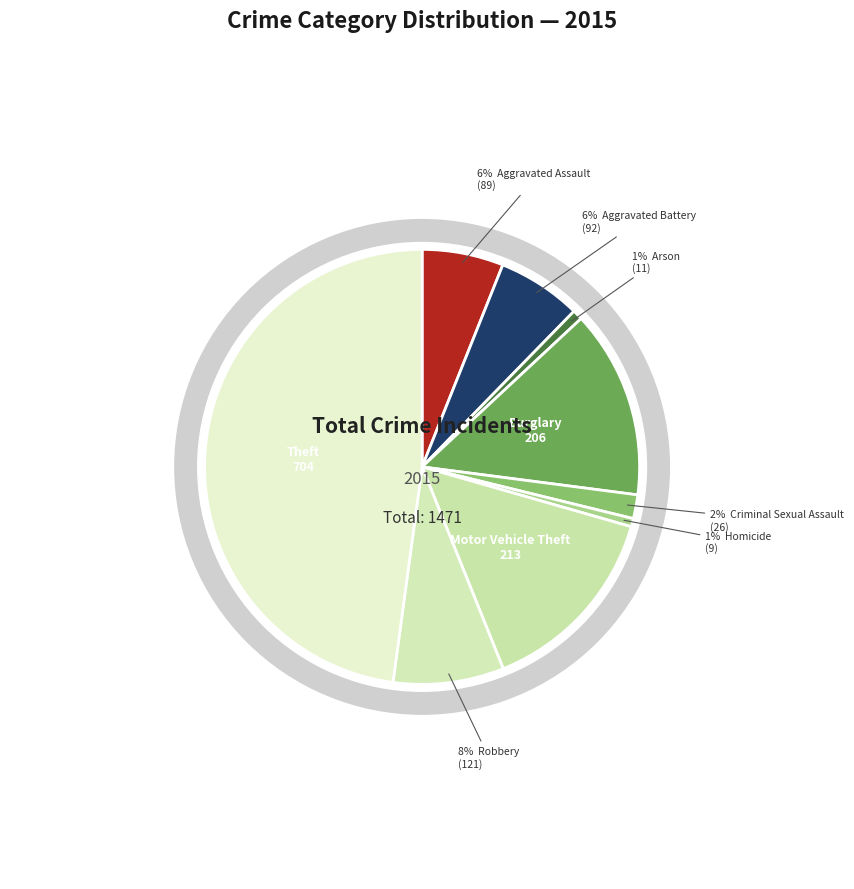

How many segments does this pie chart have?

9